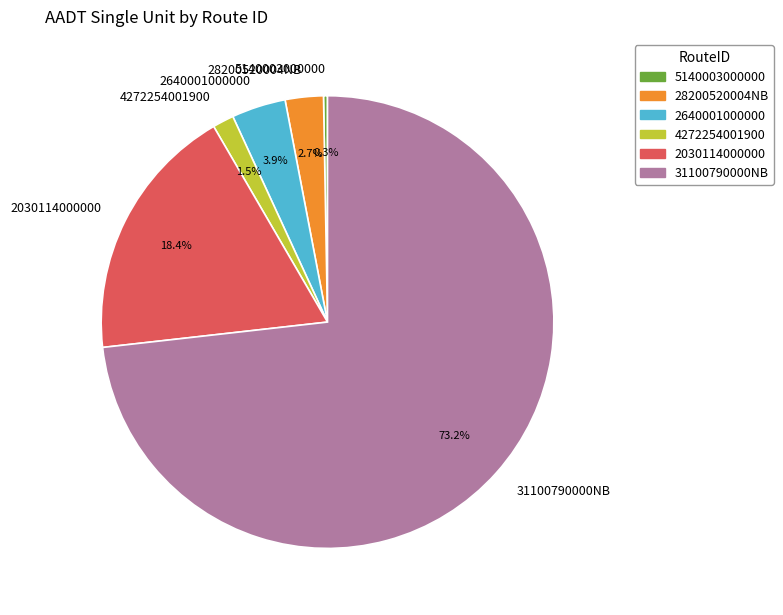

True or false: 31100790000NB accounts for 73% of the total.

True